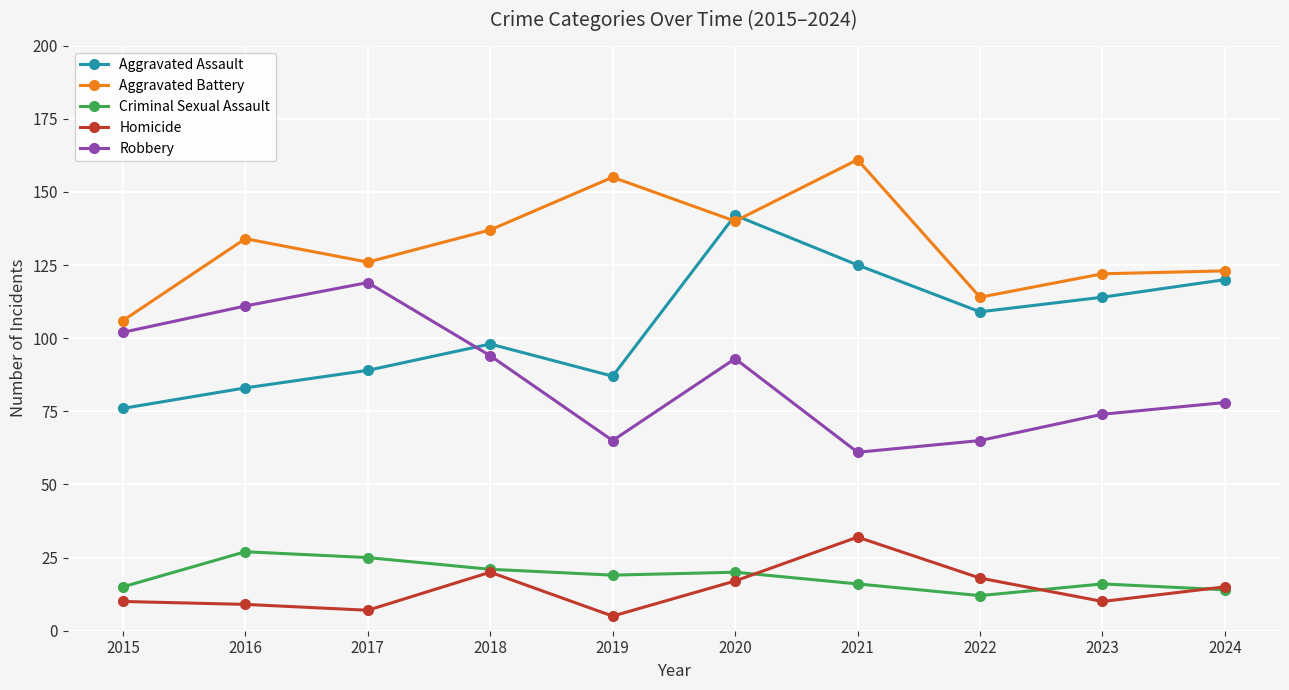

What are all the series names shown in the legend?

Aggravated Assault, Aggravated Battery, Criminal Sexual Assault, Homicide, Robbery